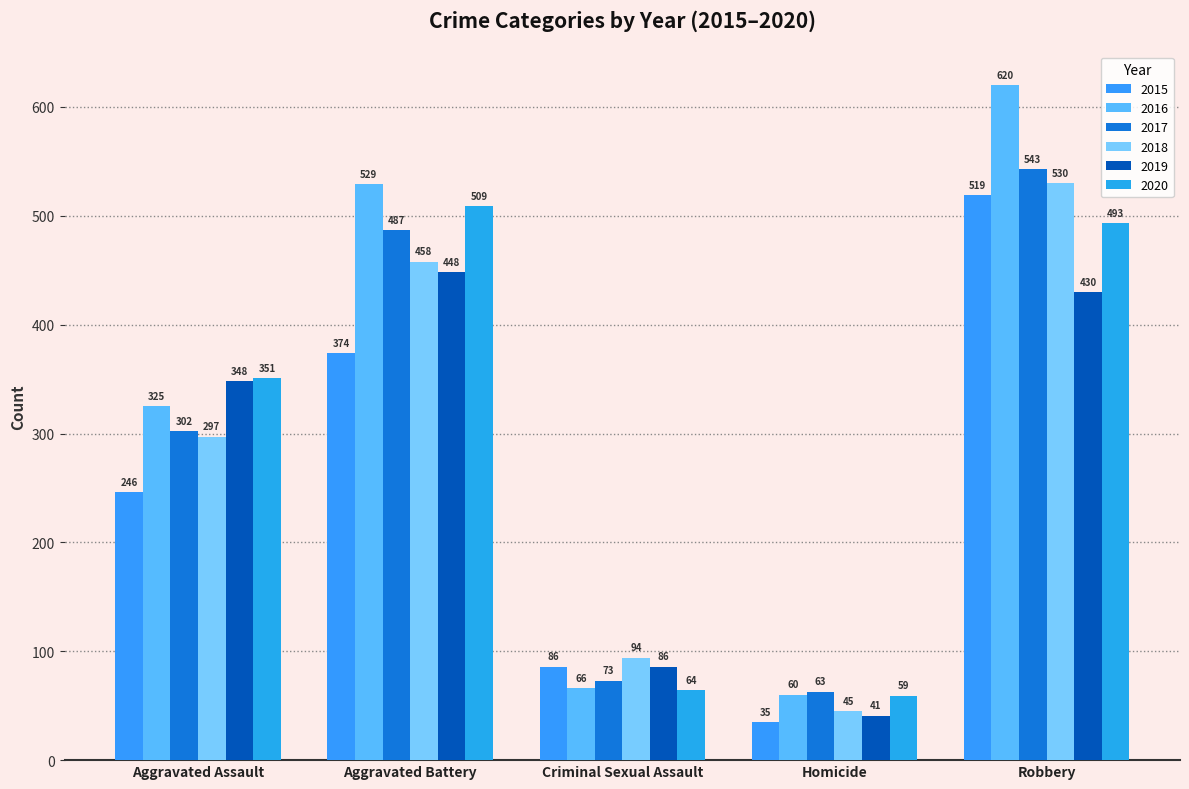

The value of 2020 at Criminal Sexual Assault is 64. True or false?

True